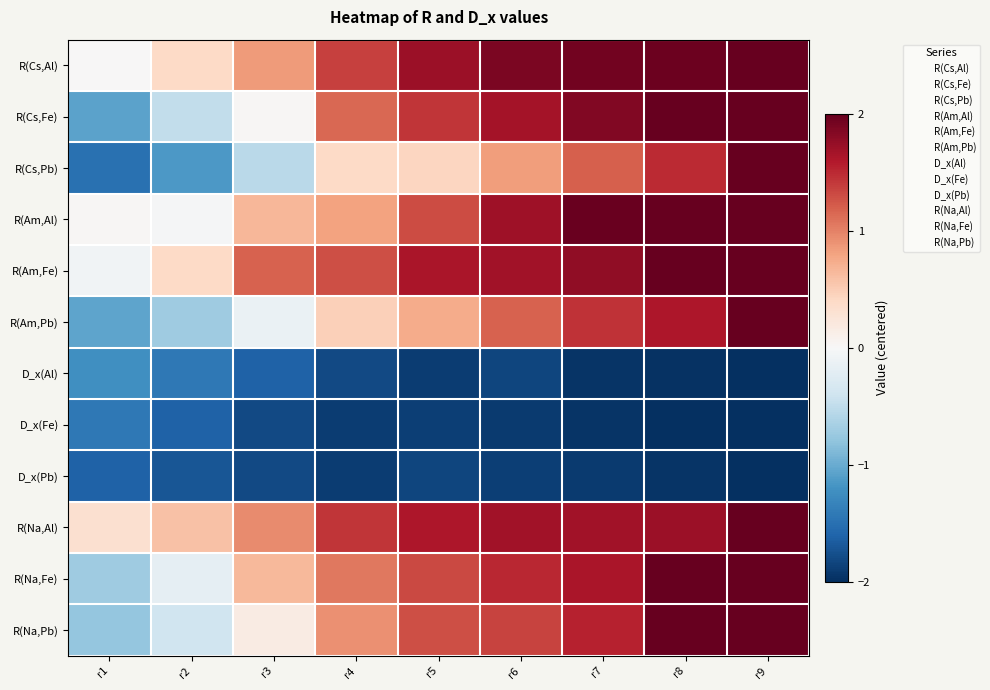

How many data points does each series have?

9